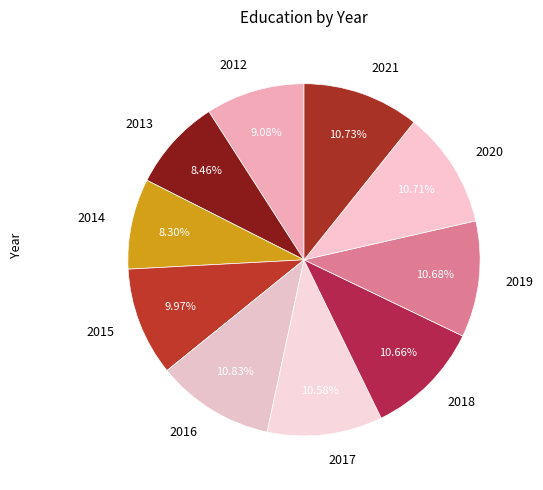

Combined, what portion of the pie is 2014 and 2020?

19.0%